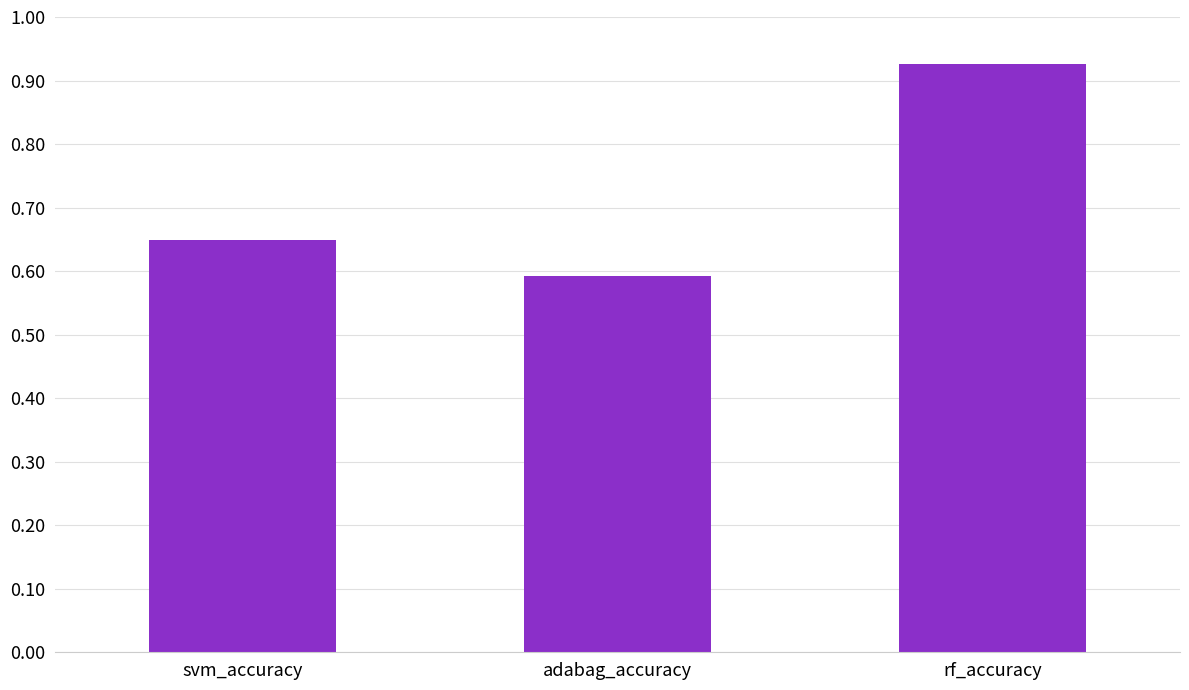

How many values are between 0 and 1?

3